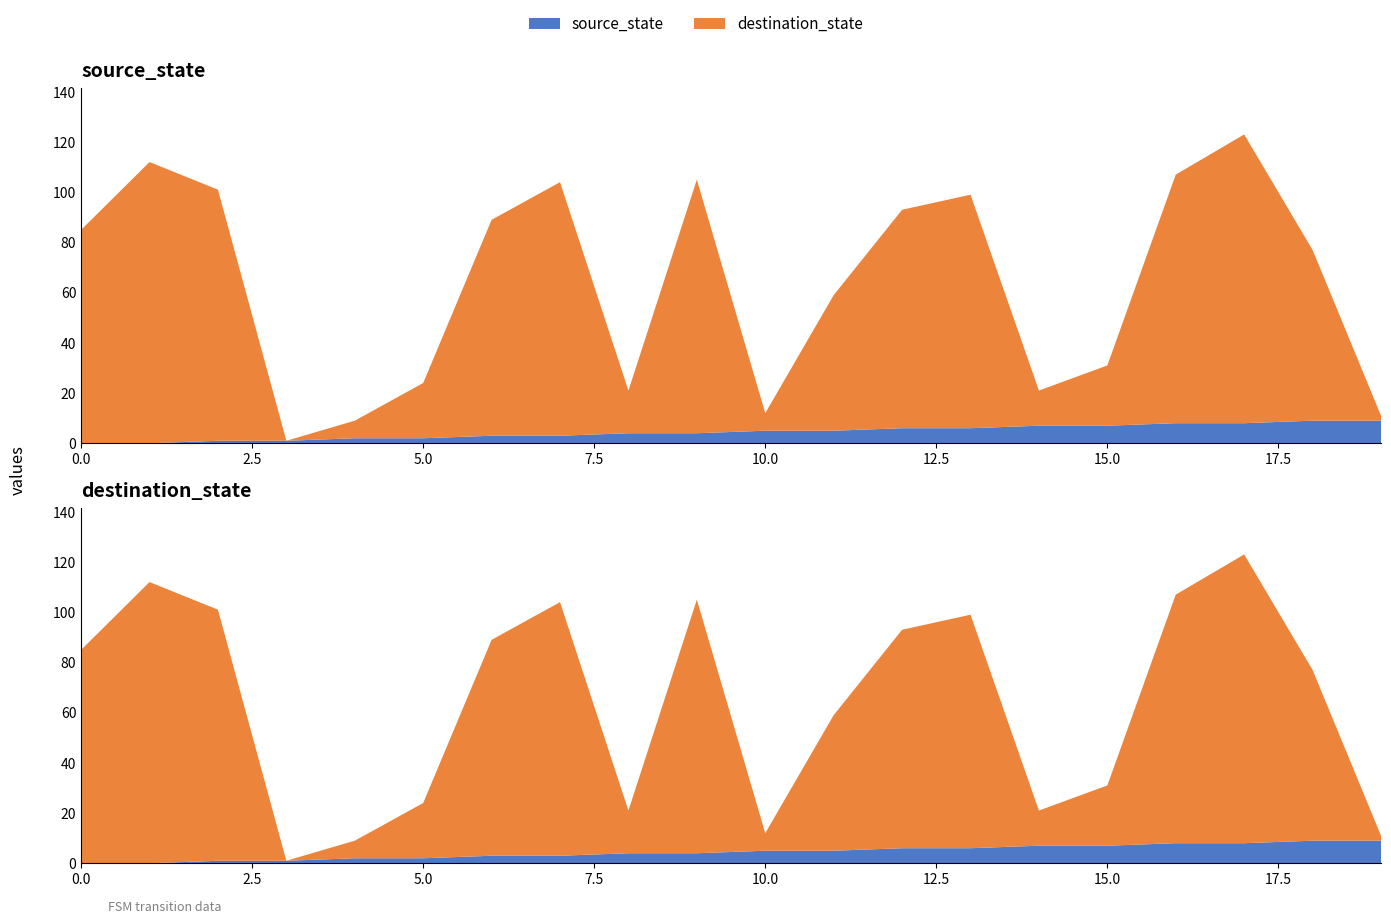

Reading right to left, extract all data points from this chart.

source_state: 19=9	18=9	17=8	16=8	15=7	14=7	13=6	12=6	11=5	10=5	9=4	8=4	7=3	6=3	5=2	4=2	3=1	2=1	1=0	0=0
destination_state: 19=2	18=68	17=115	16=99	15=24	14=14	13=93	12=87	11=54	10=7	9=101	8=17	7=101	6=86	5=22	4=7	3=0	2=100	1=112	0=85